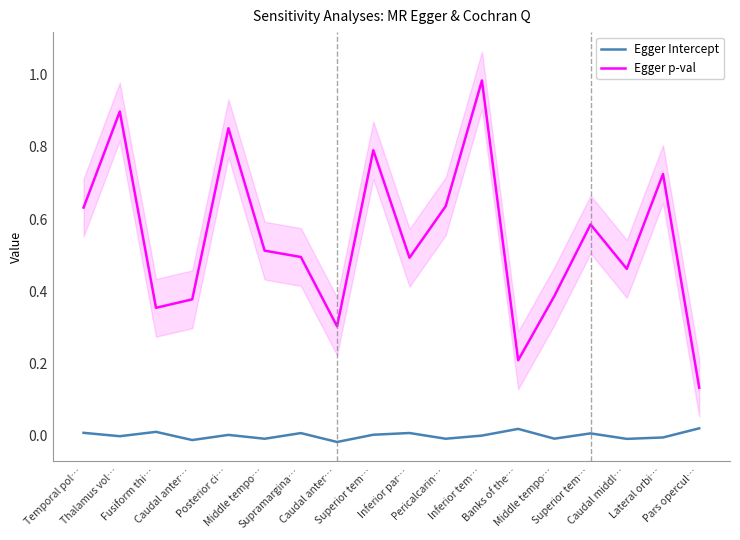

True or false: Egger Intercept and Egger p-val intersect in this chart.

False